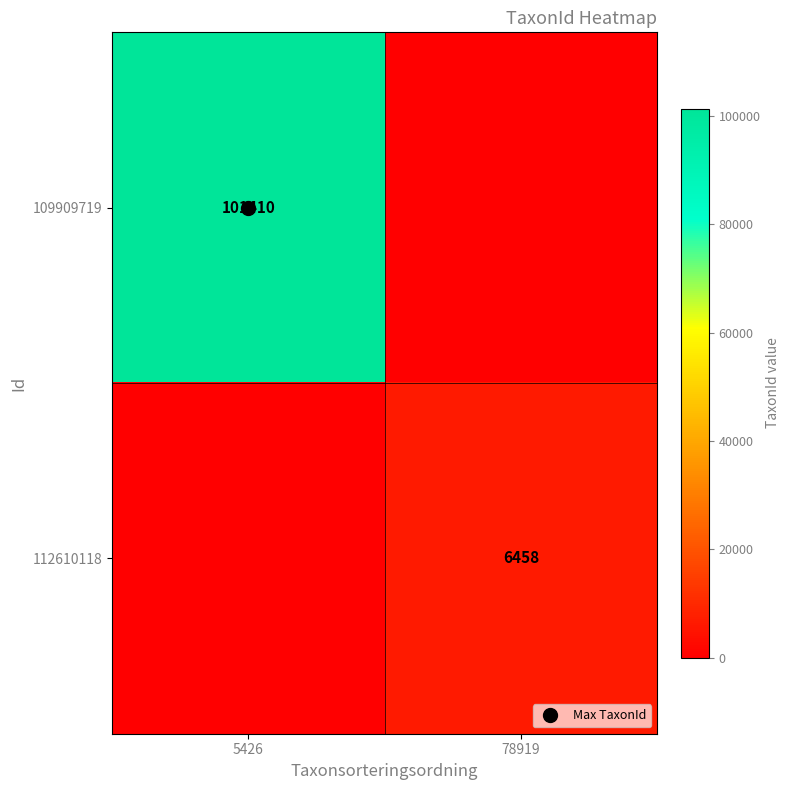

What is the sum of all 109909719 values?

101410